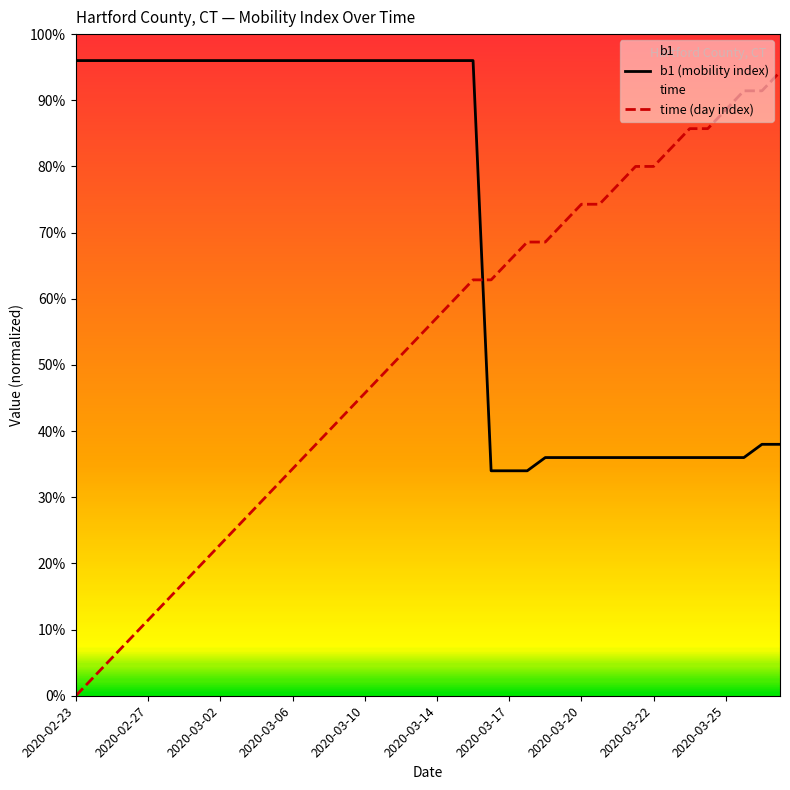

What is the difference between the highest and lowest values at 38?

0.5